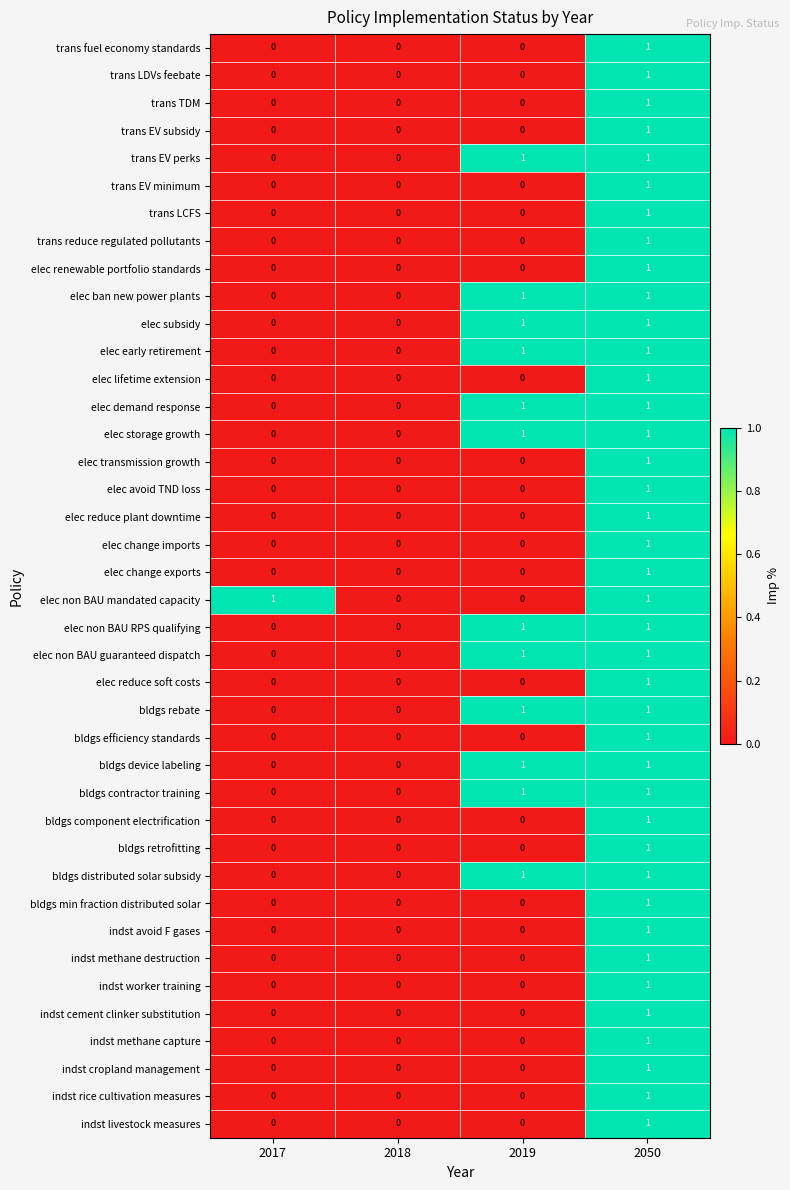

What is the total value across all series at 2050?

40